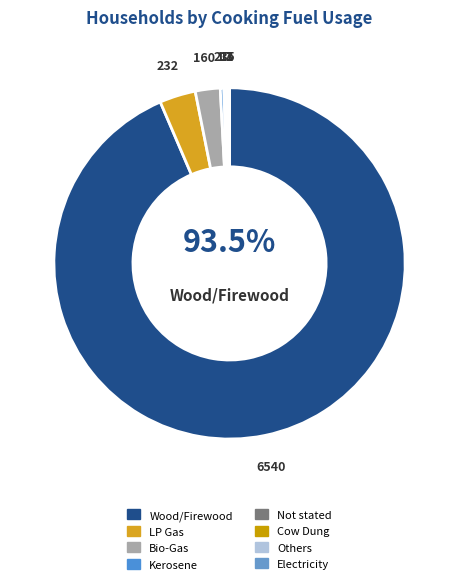

Which slice represents more than half of the pie?

Wood/Firewood